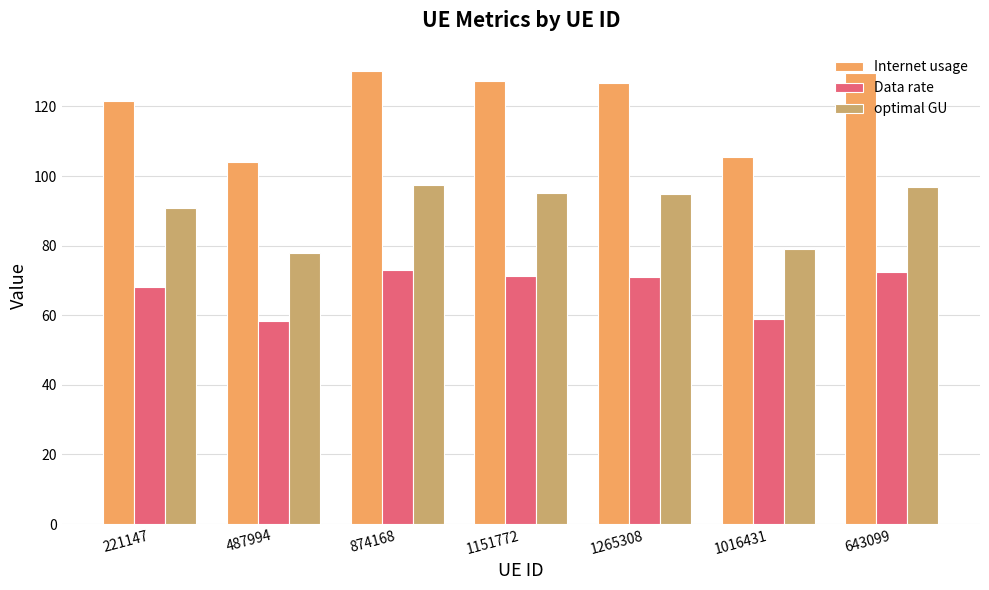

Is it true that Data rate equals 16.8 at 1016431?

False